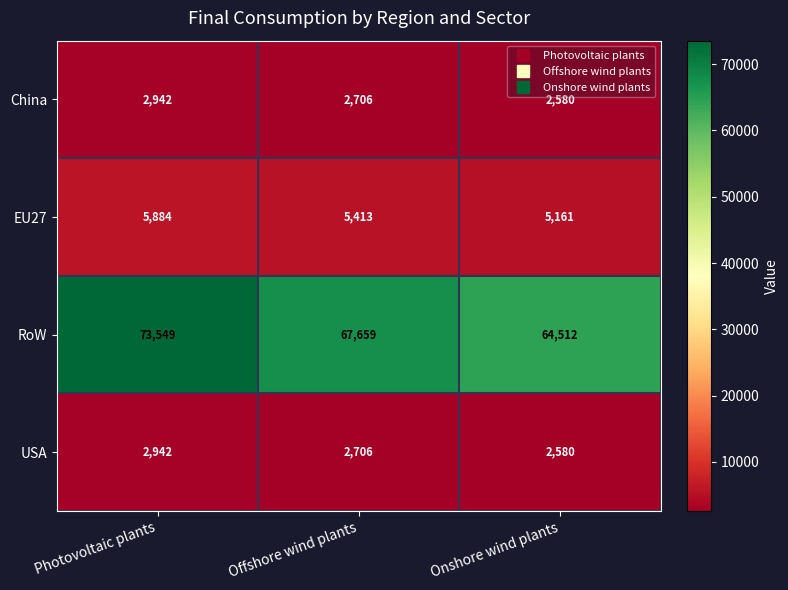

Which category has the highest value in the EU27 series?

Photovoltaic plants